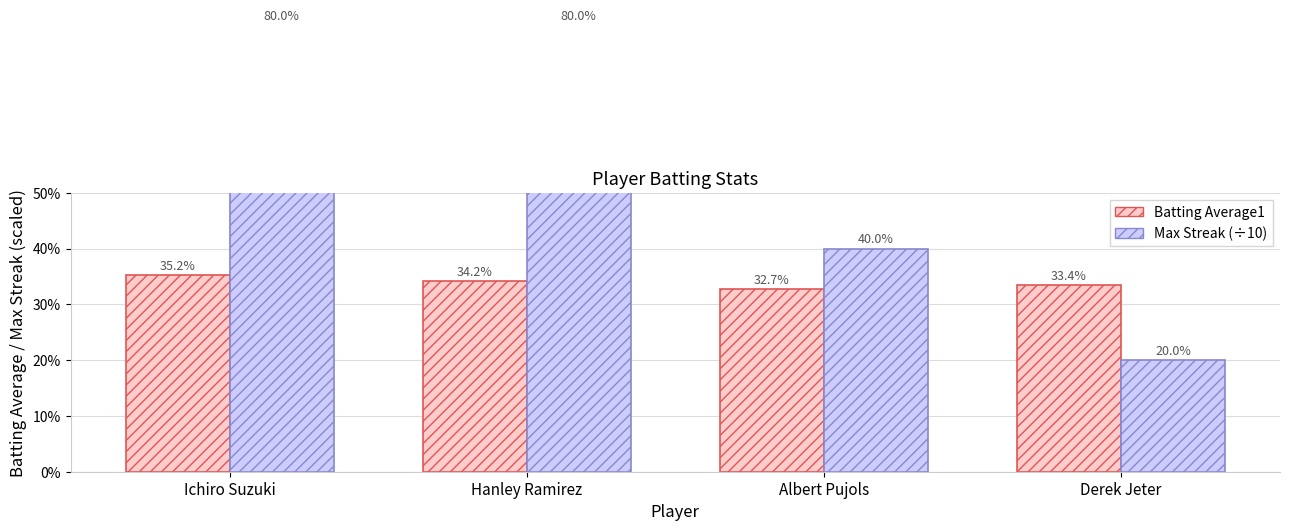

How many categories are shown in the chart?

4